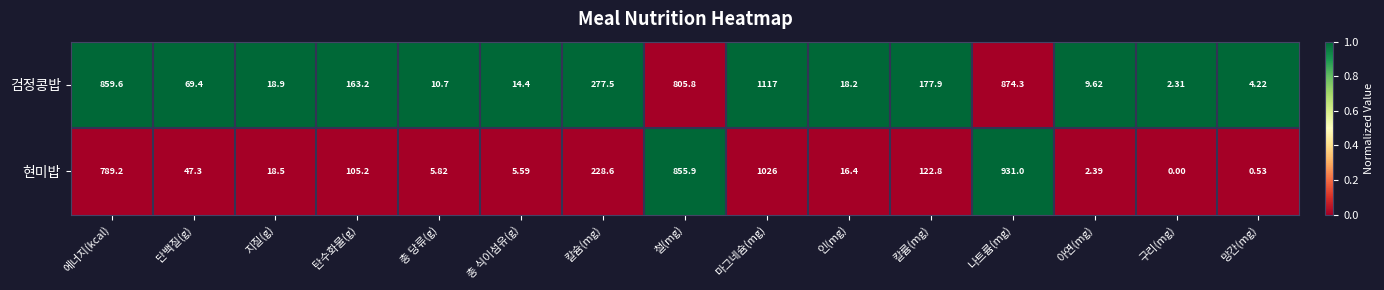

What is the total value across all series at 인(mg)?

34.6